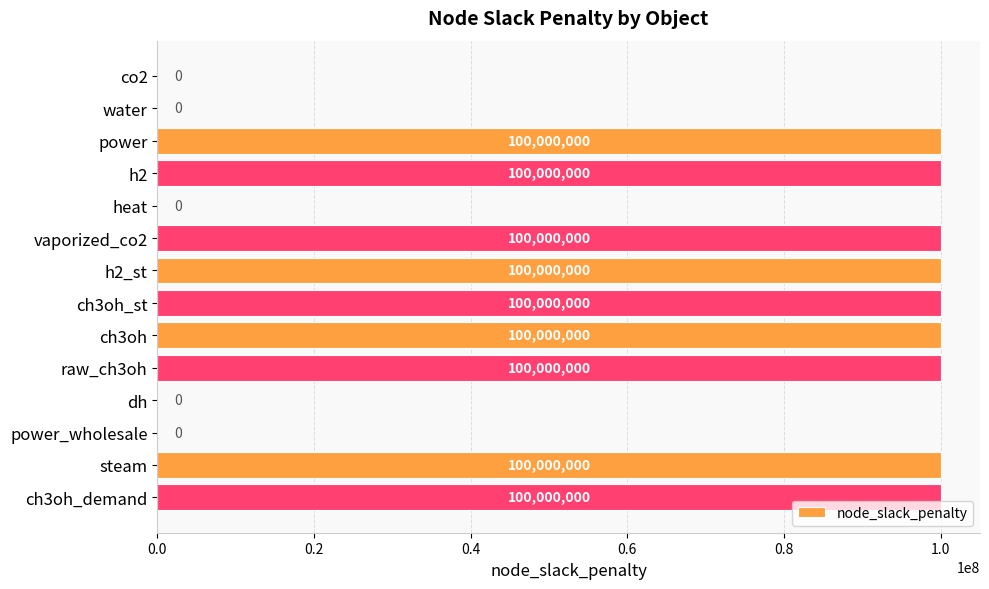

How many distinct data groups are displayed?

1